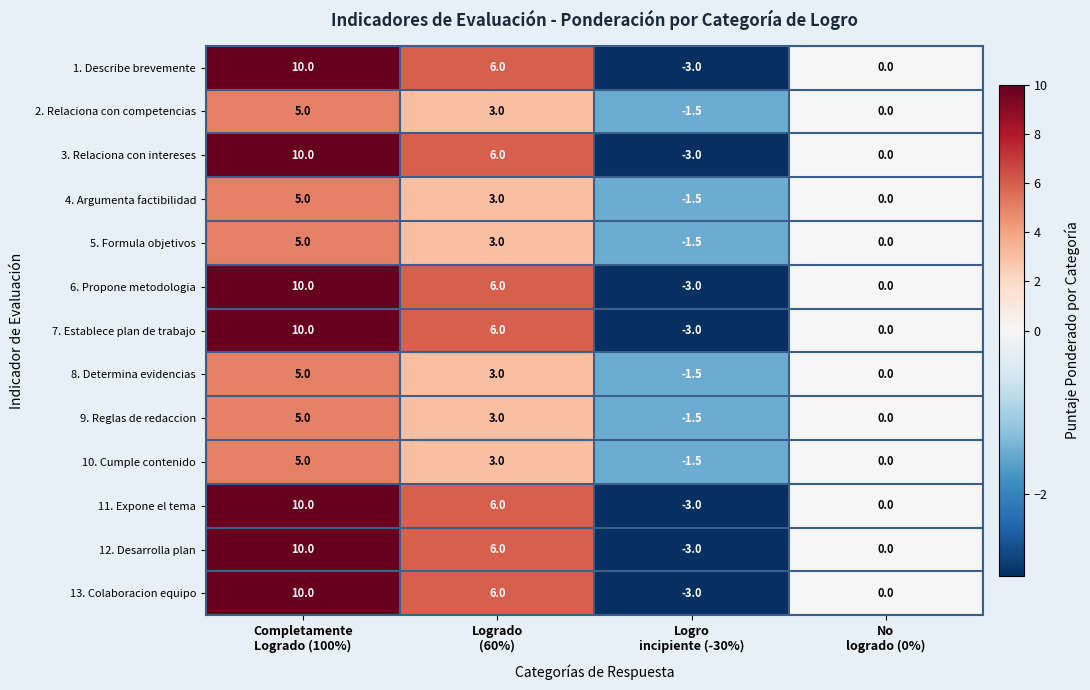

At which category does the chart reach its peak across all series?

Completamente
Logrado (100%)